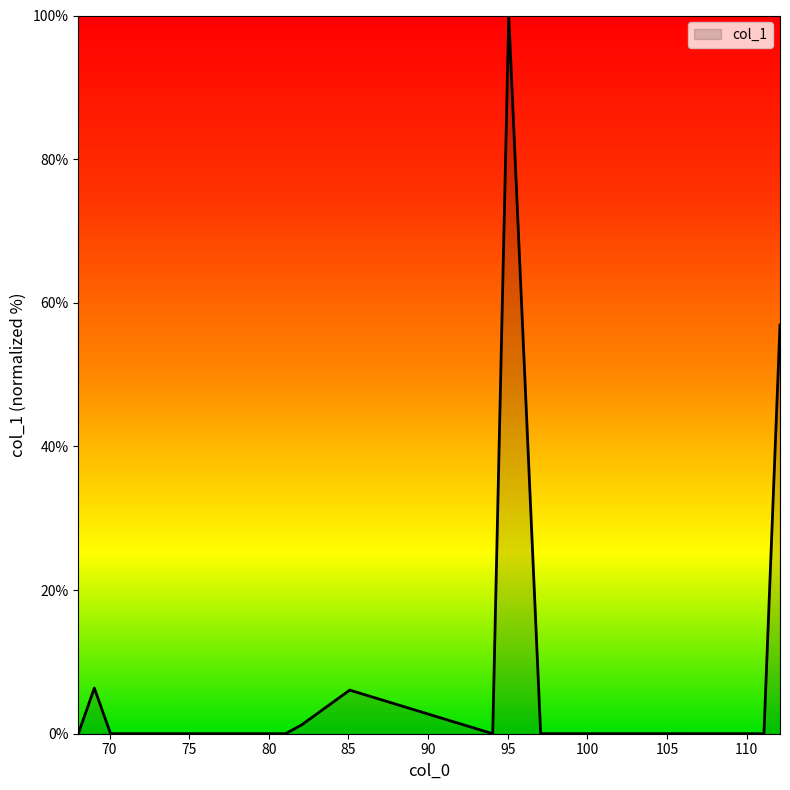

What is the sum of all values?

170.6